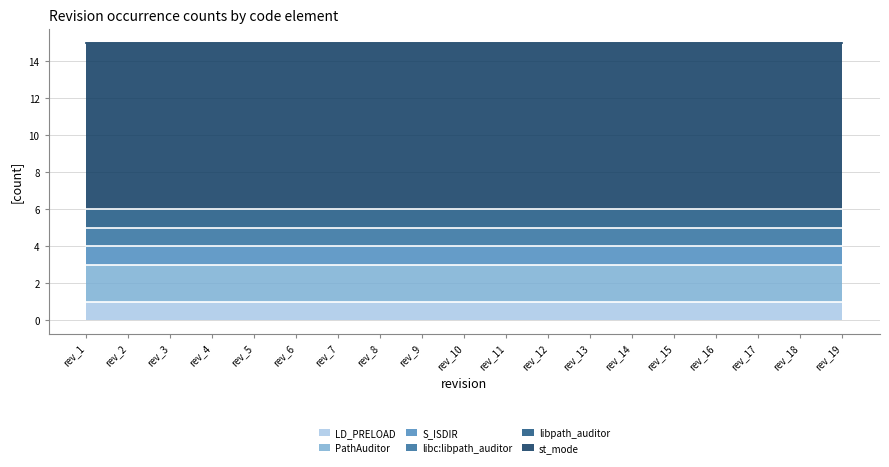

At rev_4, list the series in order from largest to smallest.

st_mode, PathAuditor, LD_PRELOAD, S_ISDIR, libc:libpath_auditor, libpath_auditor